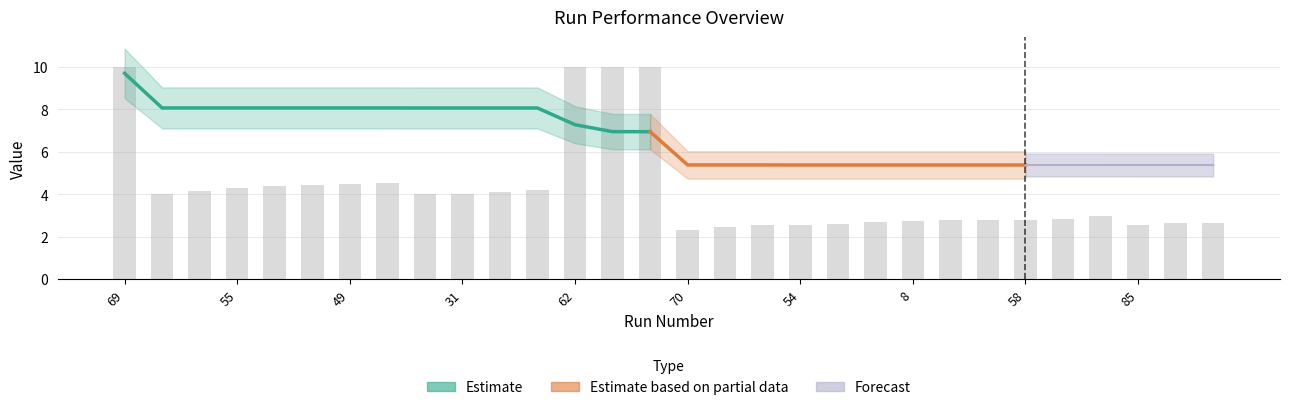

List the labels in order of value, largest first.

62, 34, 69, 60, 29, 49, 20, 10, 55, 50, 0, 40, 31, 30, 3, 11, 36, 58, 39, 77, 8, 91, 75, 74, 38, 85, 54, 90, 80, 70